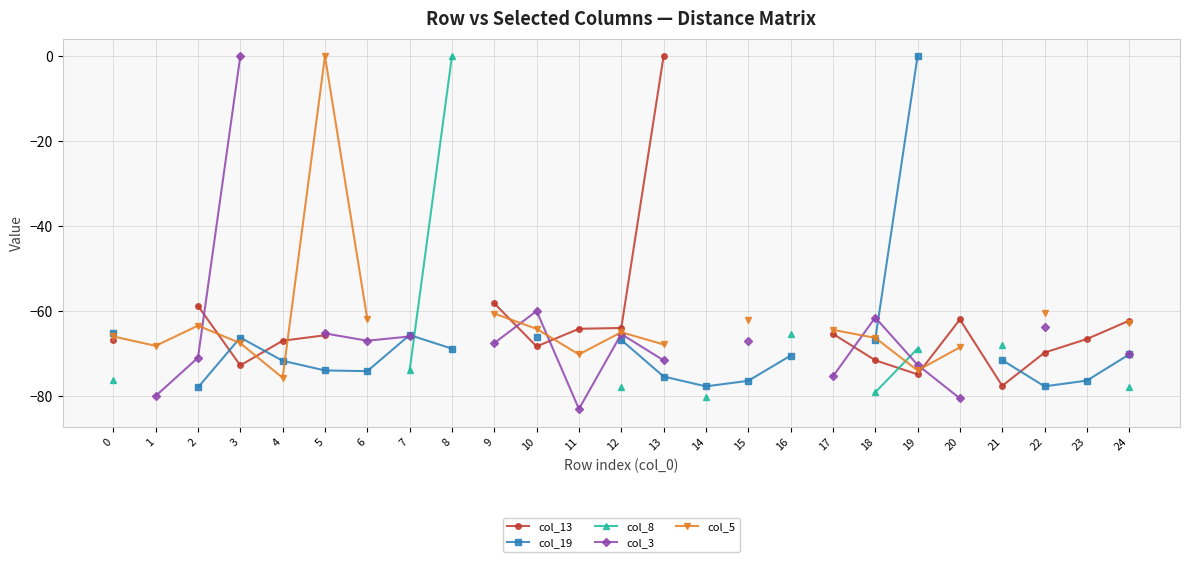

At how many categories does at least one series exceed -19?

5